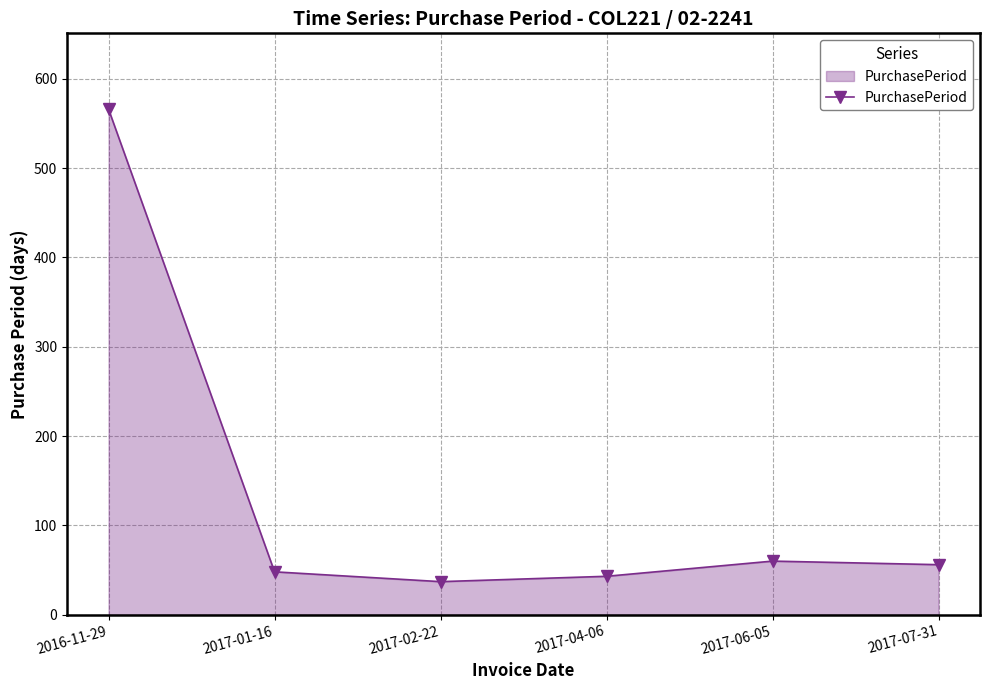

What is the change in value from 2017-02-22 to 2017-04-06?

+6